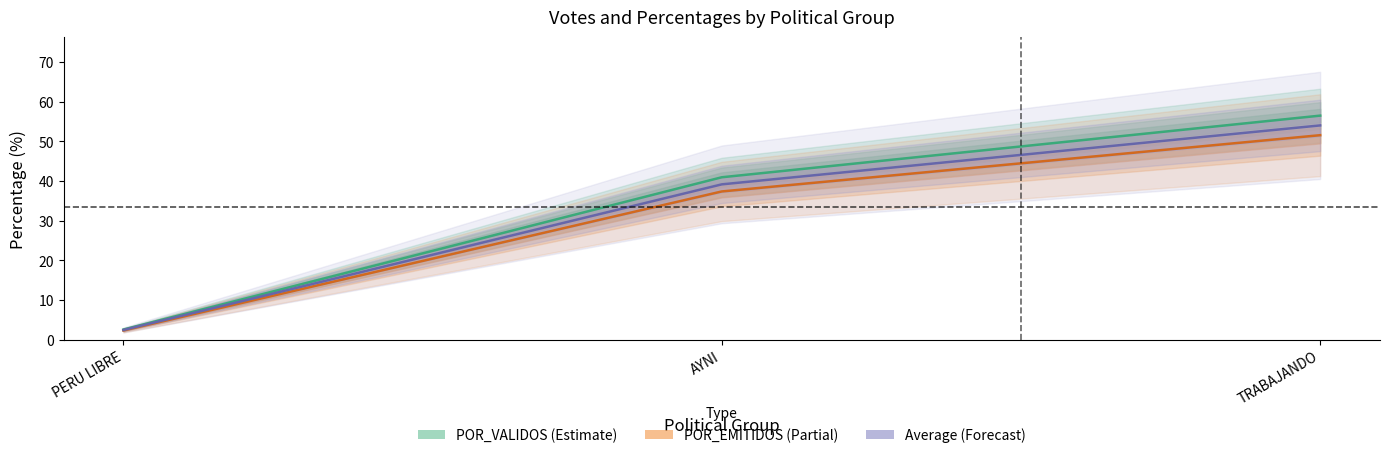

Reading right to left, list all the values displayed in this chart.

POR_VALIDOS (Estimate): 56.5	40.9	2.6
POR_EMITIDOS (Partial): 51.5	37.4	2.4
Average (Forecast): 54.0	39.2	2.5